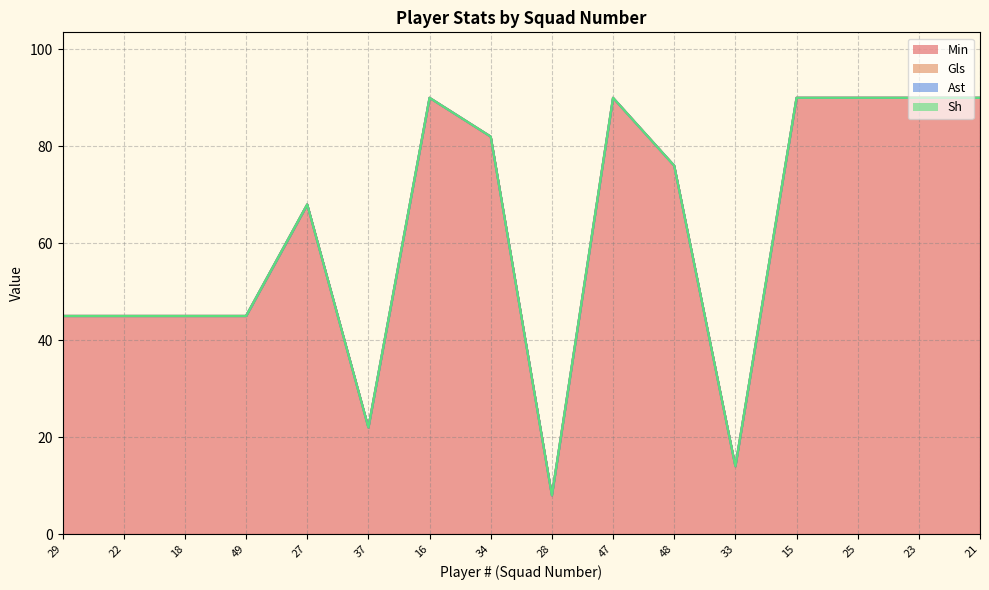

What is the minimum value for Min?

8